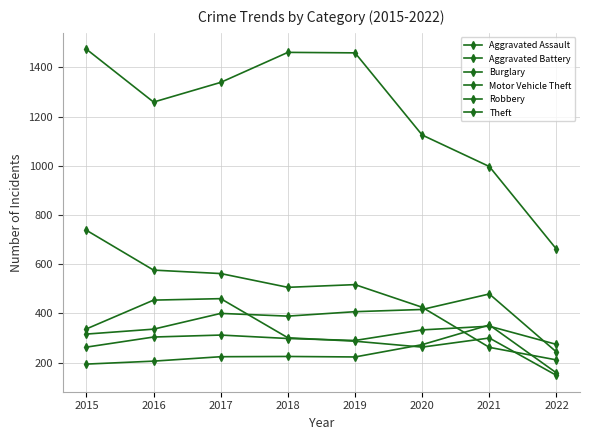

Does the chart have visible grid lines?

Yes